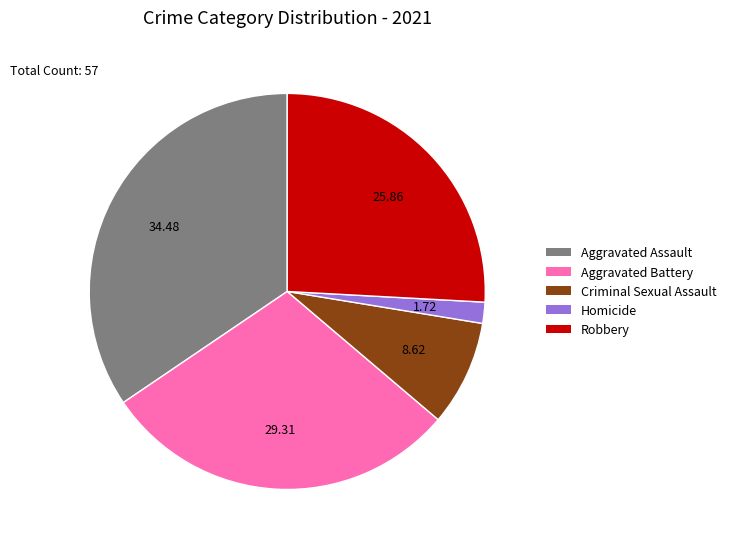

Between Criminal Sexual Assault and Homicide, which is larger?

Criminal Sexual Assault